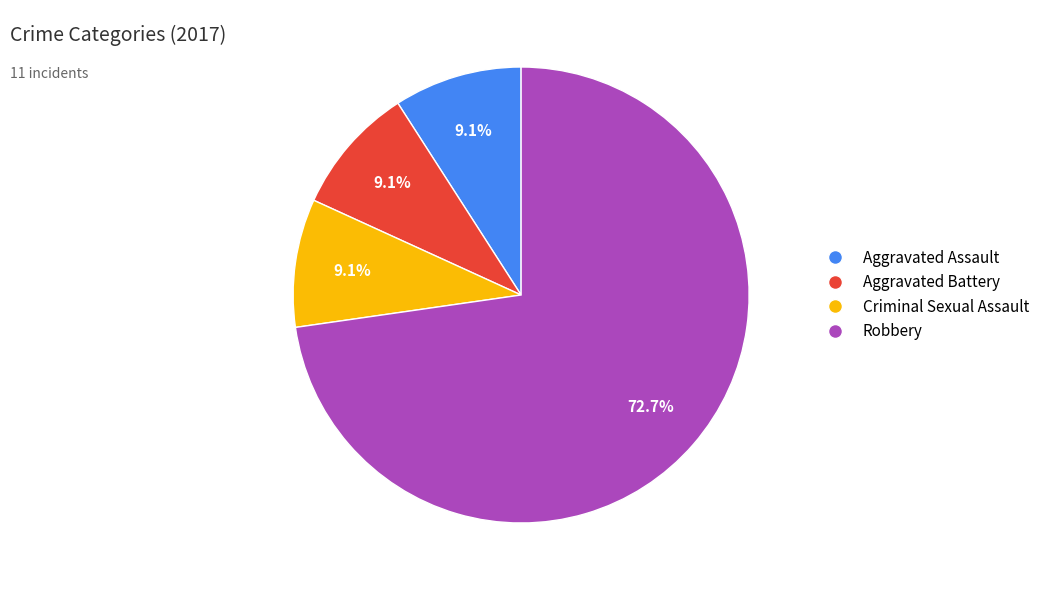

Is there a majority slice in this chart?

Yes